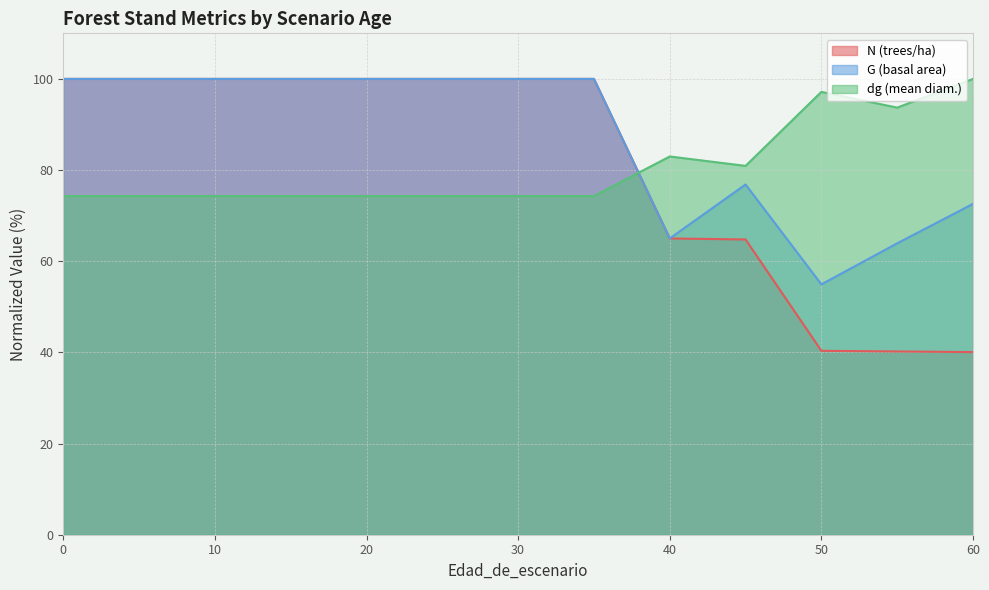

How many interior local peaks does the dg line series have?

2